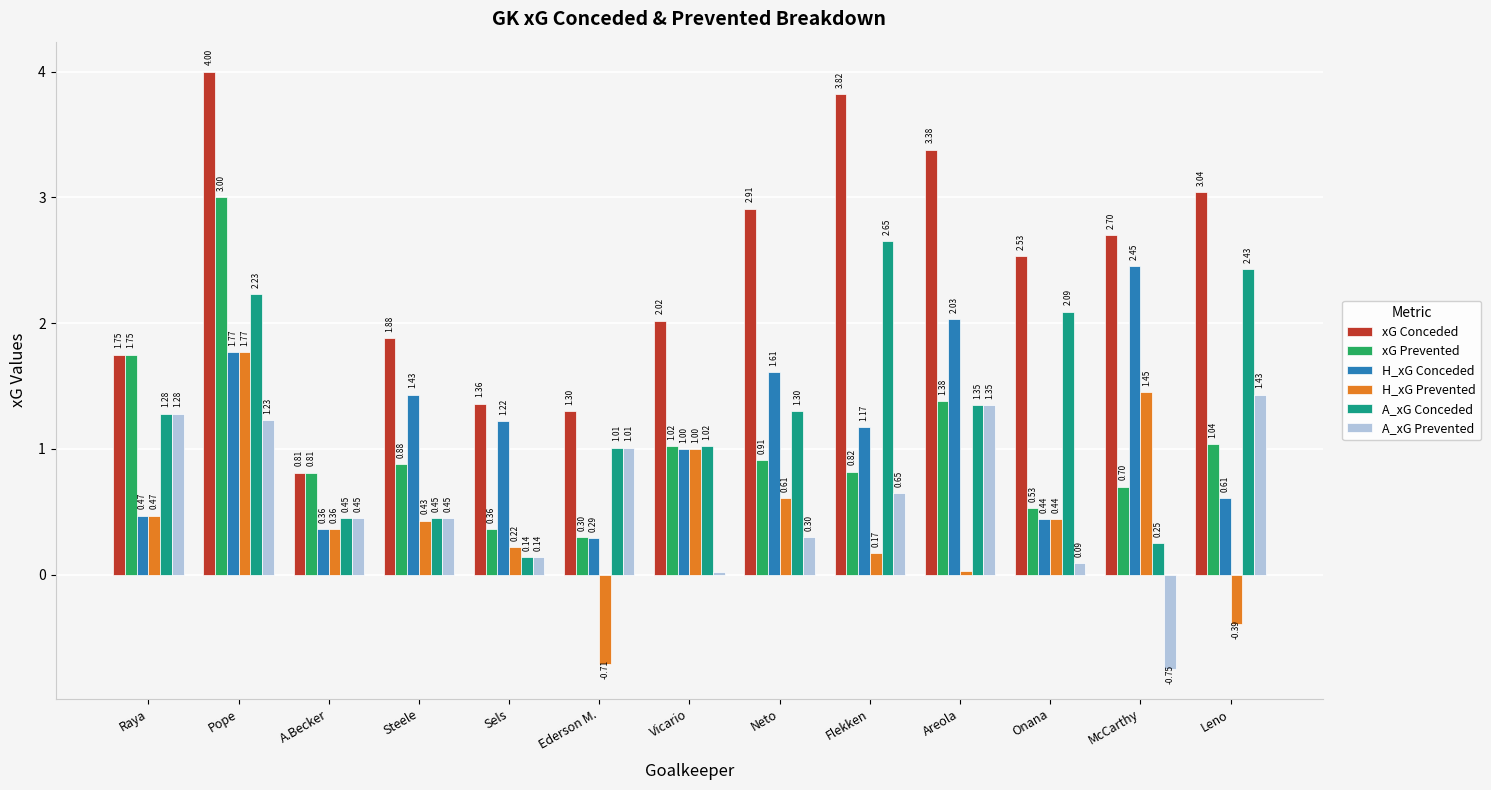

What position from the right is Leno?

1